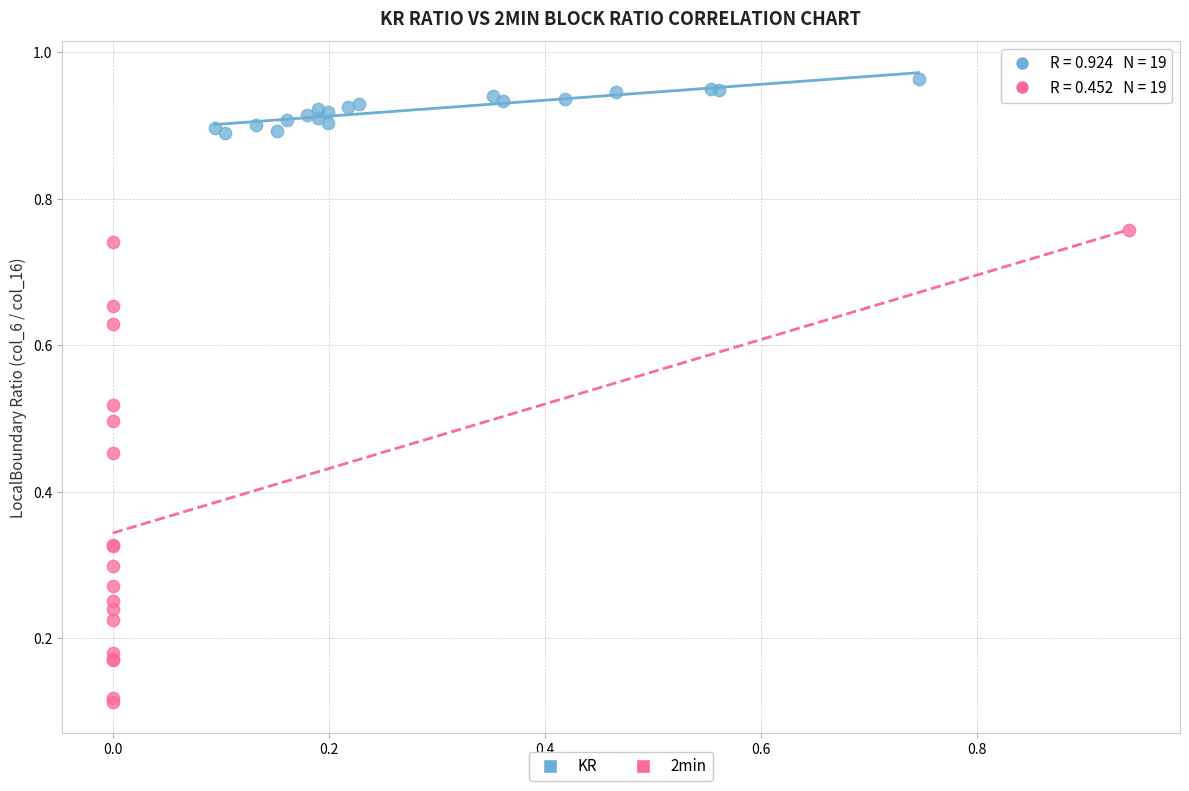

Which series reaches the maximum Y coordinate?

KR